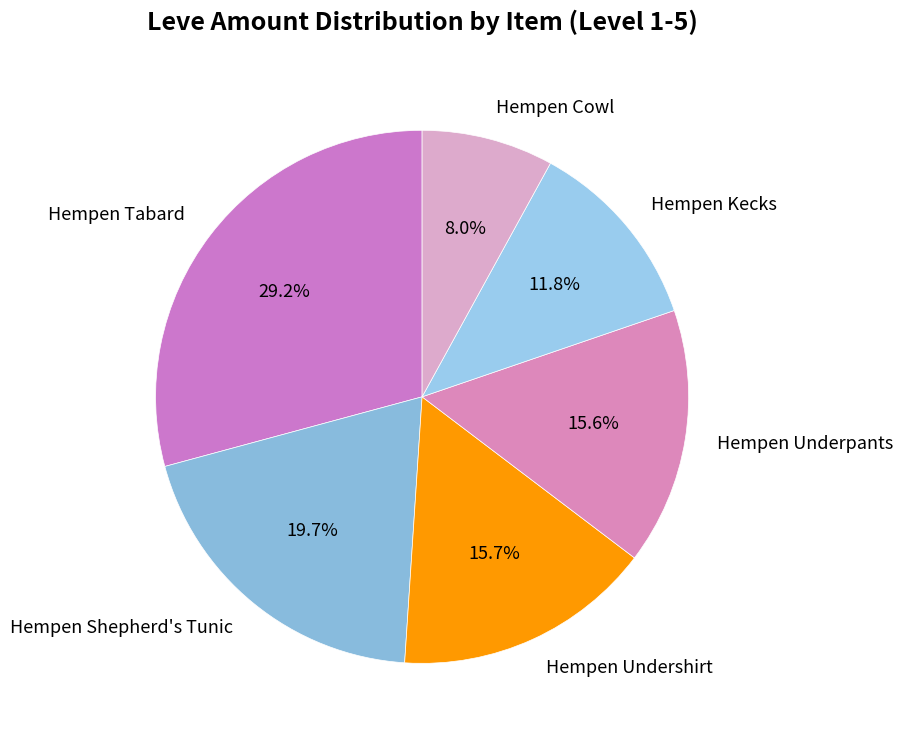

How many slices are in this pie chart?

6